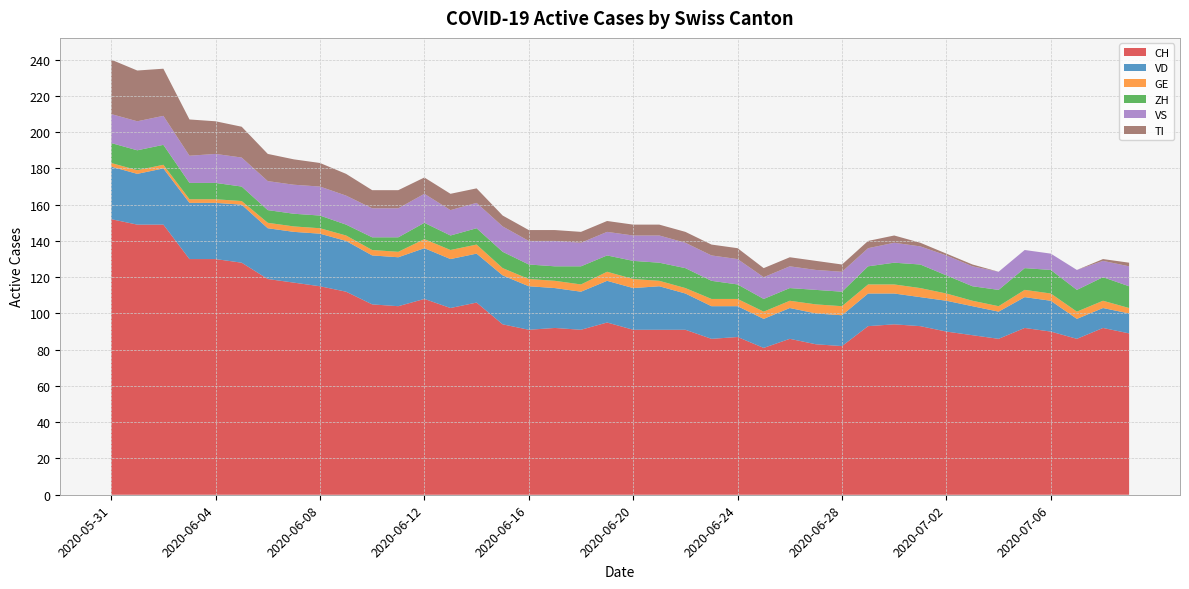

Reading right to left, list all the values displayed in this chart.

CH: 2020-07-09=89	2020-07-08=92	2020-07-07=86	2020-07-06=90	2020-07-05=92	2020-07-04=86	2020-07-03=88	2020-07-02=90	2020-07-01=93	2020-06-30=94	2020-06-29=93	2020-06-28=82	2020-06-27=83	2020-06-26=86	2020-06-25=81	2020-06-24=87	2020-06-23=86	2020-06-22=91	2020-06-21=91	2020-06-20=91	2020-06-19=95	2020-06-18=91	2020-06-17=92	2020-06-16=91	2020-06-15=94	2020-06-14=106	2020-06-13=103	2020-06-12=108	2020-06-11=104	2020-06-10=105	2020-06-09=112	2020-06-08=115	2020-06-07=117	2020-06-06=119	2020-06-05=128	2020-06-04=130	2020-06-03=130	2020-06-02=149	2020-06-01=149	2020-05-31=152
VD: 2020-07-09=11	2020-07-08=11	2020-07-07=11	2020-07-06=17	2020-07-05=17	2020-07-04=15	2020-07-03=16	2020-07-02=17	2020-07-01=16	2020-06-30=17	2020-06-29=18	2020-06-28=17	2020-06-27=17	2020-06-26=17	2020-06-25=16	2020-06-24=17	2020-06-23=18	2020-06-22=20	2020-06-21=24	2020-06-20=23	2020-06-19=23	2020-06-18=21	2020-06-17=22	2020-06-16=24	2020-06-15=27	2020-06-14=27	2020-06-13=27	2020-06-12=28	2020-06-11=27	2020-06-10=27	2020-06-09=28	2020-06-08=29	2020-06-07=28	2020-06-06=28	2020-06-05=32	2020-06-04=31	2020-06-03=31	2020-06-02=31	2020-06-01=28	2020-05-31=29
GE: 2020-07-09=3	2020-07-08=4	2020-07-07=4	2020-07-06=4	2020-07-05=4	2020-07-04=3	2020-07-03=3	2020-07-02=4	2020-07-01=5	2020-06-30=5	2020-06-29=5	2020-06-28=5	2020-06-27=5	2020-06-26=4	2020-06-25=4	2020-06-24=4	2020-06-23=4	2020-06-22=3	2020-06-21=3	2020-06-20=5	2020-06-19=5	2020-06-18=4	2020-06-17=4	2020-06-16=4	2020-06-15=4	2020-06-14=5	2020-06-13=5	2020-06-12=5	2020-06-11=3	2020-06-10=3	2020-06-09=3	2020-06-08=3	2020-06-07=3	2020-06-06=3	2020-06-05=2	2020-06-04=2	2020-06-03=2	2020-06-02=2	2020-06-01=2	2020-05-31=2
ZH: 2020-07-09=12	2020-07-08=13	2020-07-07=12	2020-07-06=13	2020-07-05=12	2020-07-04=9	2020-07-03=8	2020-07-02=10	2020-07-01=13	2020-06-30=12	2020-06-29=10	2020-06-28=8	2020-06-27=8	2020-06-26=7	2020-06-25=7	2020-06-24=8	2020-06-23=10	2020-06-22=11	2020-06-21=10	2020-06-20=10	2020-06-19=9	2020-06-18=10	2020-06-17=8	2020-06-16=8	2020-06-15=9	2020-06-14=9	2020-06-13=8	2020-06-12=9	2020-06-11=8	2020-06-10=7	2020-06-09=6	2020-06-08=7	2020-06-07=7	2020-06-06=7	2020-06-05=8	2020-06-04=9	2020-06-03=9	2020-06-02=11	2020-06-01=11	2020-05-31=11
VS: 2020-07-09=11	2020-07-08=9	2020-07-07=11	2020-07-06=9	2020-07-05=10	2020-07-04=10	2020-07-03=11	2020-07-02=11	2020-07-01=10	2020-06-30=11	2020-06-29=10	2020-06-28=11	2020-06-27=11	2020-06-26=12	2020-06-25=12	2020-06-24=14	2020-06-23=14	2020-06-22=14	2020-06-21=15	2020-06-20=14	2020-06-19=13	2020-06-18=13	2020-06-17=14	2020-06-16=13	2020-06-15=14	2020-06-14=14	2020-06-13=14	2020-06-12=16	2020-06-11=16	2020-06-10=16	2020-06-09=16	2020-06-08=16	2020-06-07=16	2020-06-06=16	2020-06-05=16	2020-06-04=16	2020-06-03=15	2020-06-02=16	2020-06-01=16	2020-05-31=16
TI: 2020-07-09=2	2020-07-08=1	2020-07-07=0	2020-07-06=0	2020-07-05=0	2020-07-04=0	2020-07-03=1	2020-07-02=1	2020-07-01=2	2020-06-30=4	2020-06-29=4	2020-06-28=4	2020-06-27=5	2020-06-26=5	2020-06-25=5	2020-06-24=6	2020-06-23=6	2020-06-22=6	2020-06-21=6	2020-06-20=6	2020-06-19=6	2020-06-18=6	2020-06-17=6	2020-06-16=6	2020-06-15=6	2020-06-14=8	2020-06-13=9	2020-06-12=9	2020-06-11=10	2020-06-10=10	2020-06-09=12	2020-06-08=13	2020-06-07=14	2020-06-06=15	2020-06-05=17	2020-06-04=18	2020-06-03=20	2020-06-02=26	2020-06-01=28	2020-05-31=30